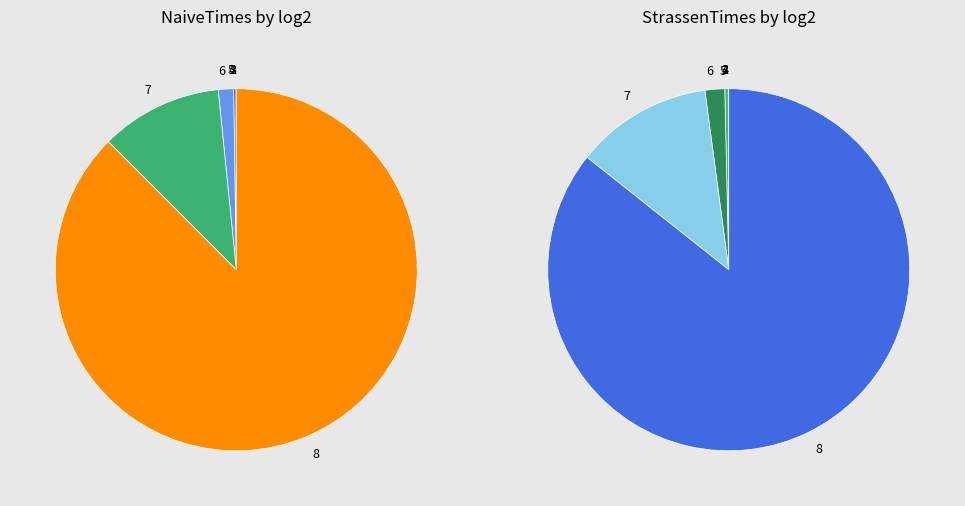

Rank the categories by value from highest to lowest.

8,2, 7,2, 6,2, 8,1, 5,2, 7,1, 4,2, 6,1, 3,1-2, 5,1, 2,1, 4,1